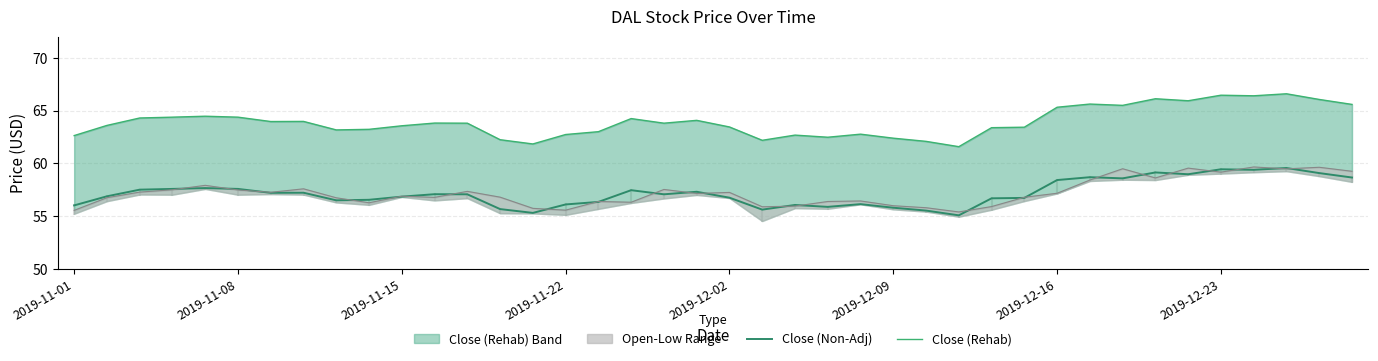

What is the sum of all Open values?

2289.1